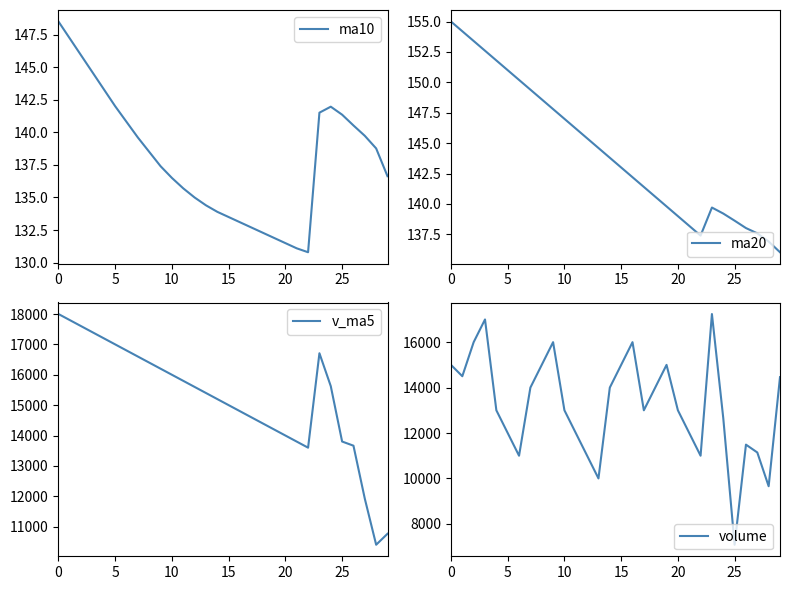

What is the value of the ma20 point at the 3rd from the left?

153.4